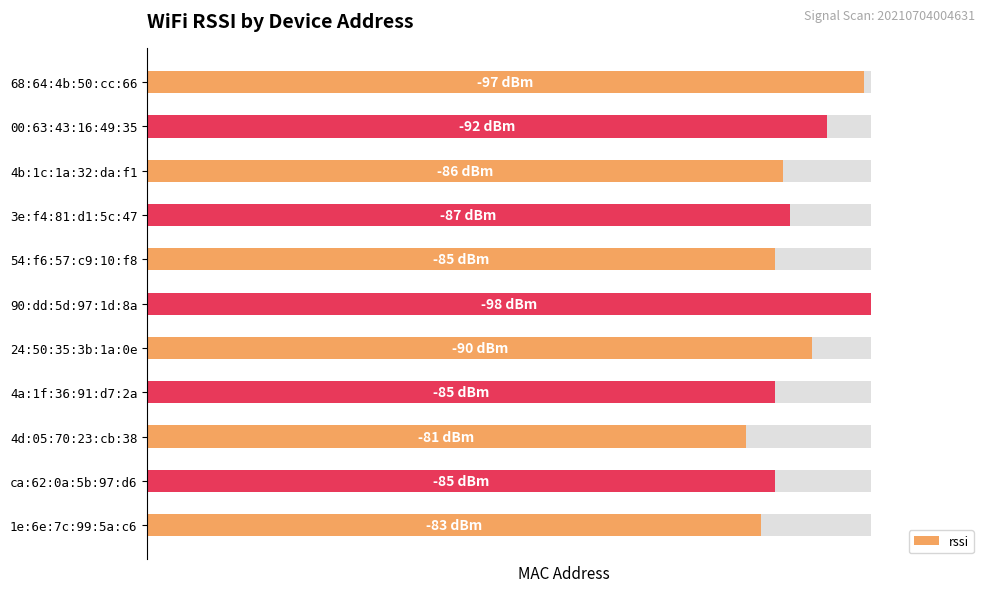

Reading right to left, transcribe all the data shown in this chart.

97	92	86	87	85	98	90	85	81	85	83